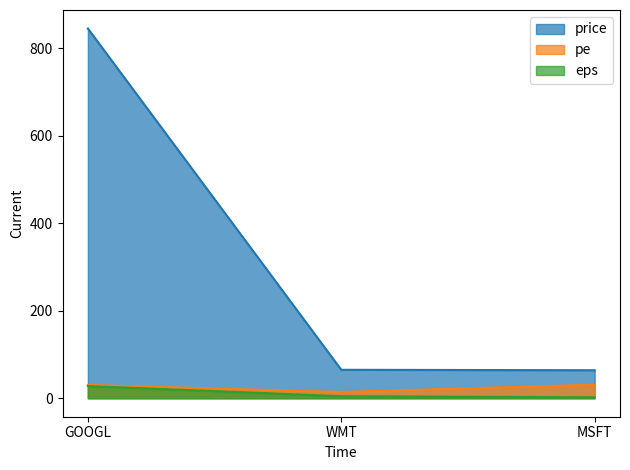

What is the sum of all price values?

974.0